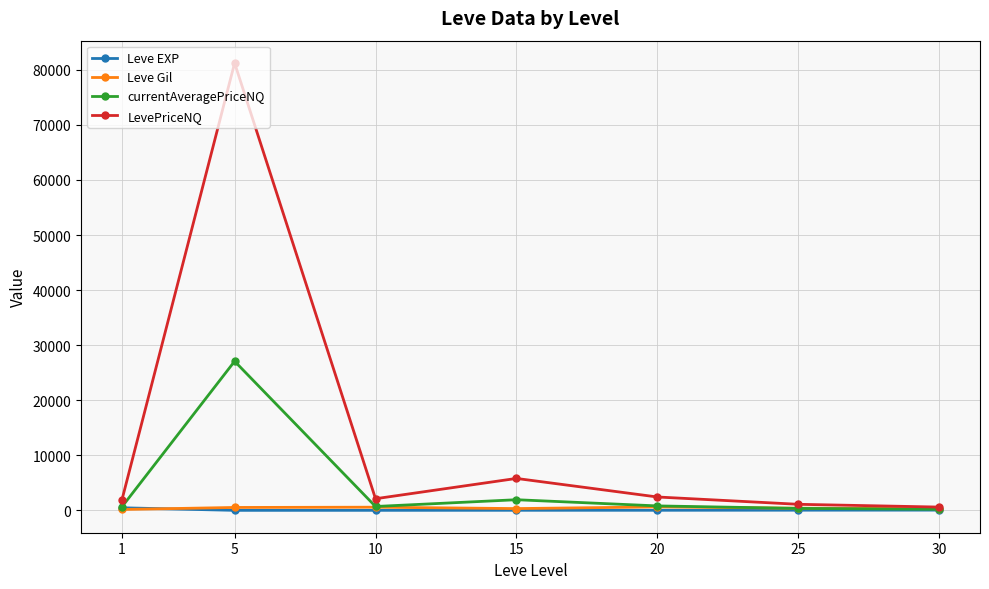

Which series has the largest total across all categories?

LevePriceNQ